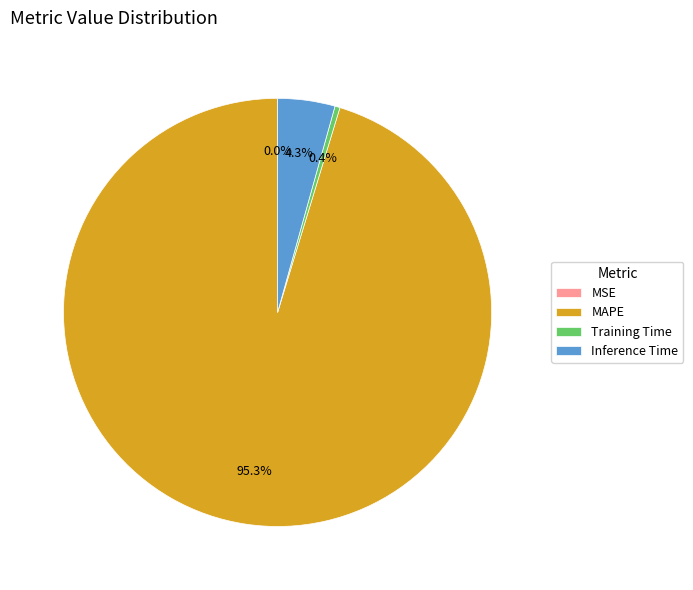

Is there any slice that represents more than half of the pie?

Yes